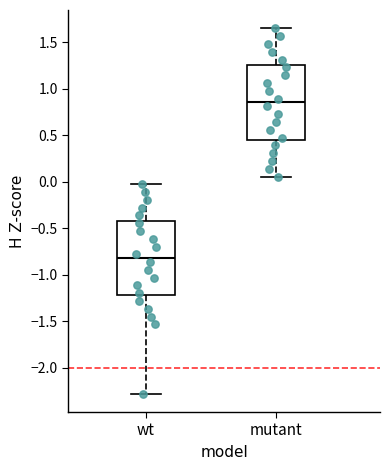

Reading left to right, read every box against the y-axis: the position of its median line, the range the box covers, and the ends of its whiskers. The values are not printed on the chart, so give them approximately, as read against the axis.

wt: median -0.80, box -1.20 to -0.40, whiskers -2.30 to -0.05
mutant: median 0.85, box 0.45 to 1.25, whiskers 0.05 to 1.65